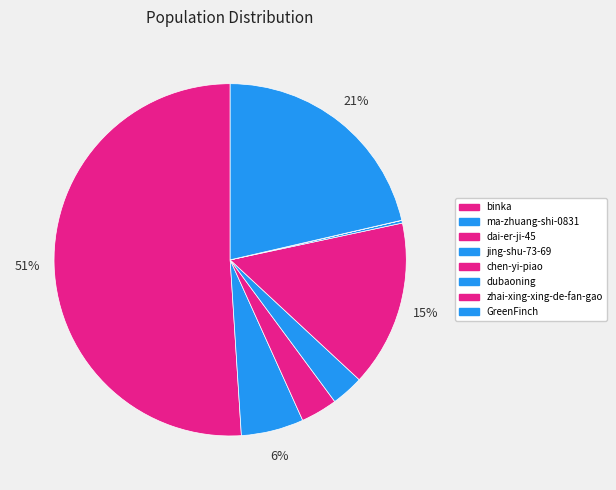

How many segments does this pie chart have?

8